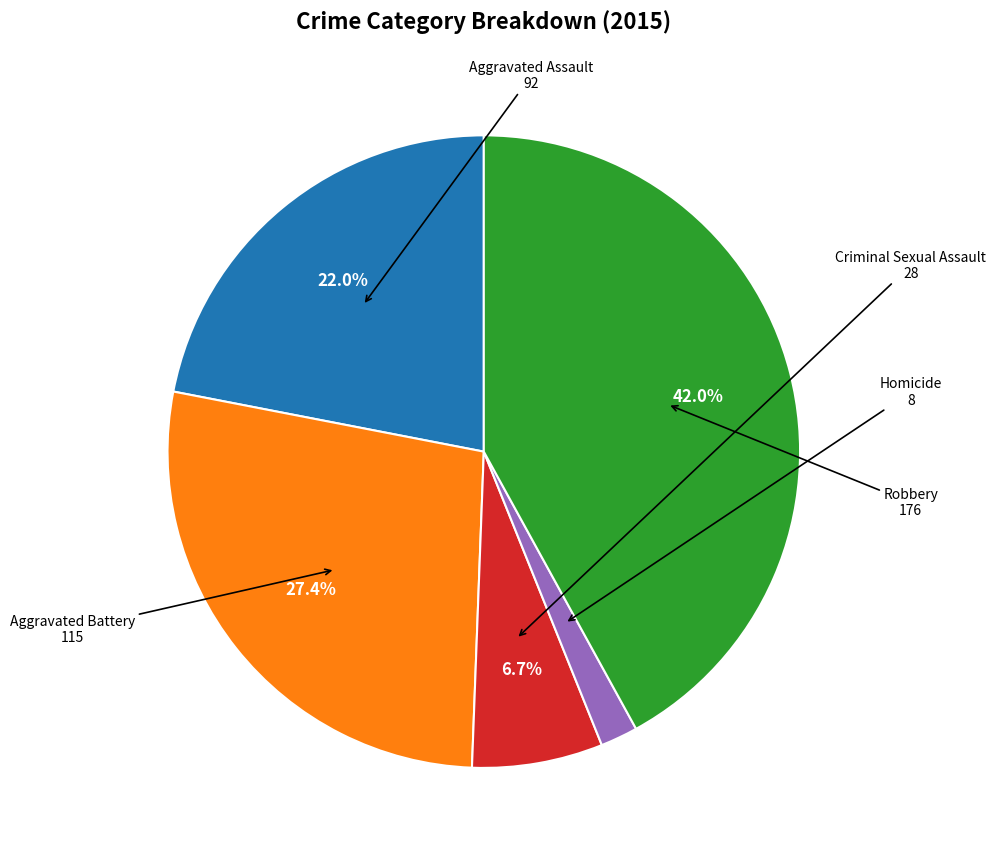

What percentage do Robbery and Aggravated Assault together represent?

64.0%